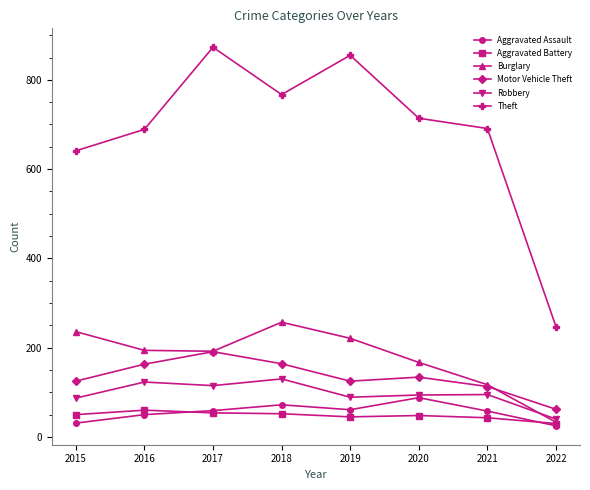

Is the value of Theft at 2016 greater than the value of Burglary at 2017?

Yes